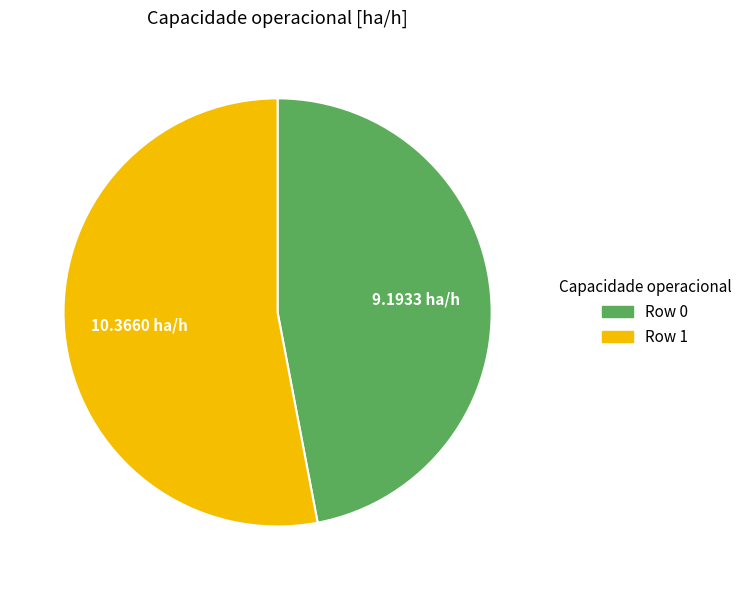

The Row 1 slice represents 38% of the pie. True or false?

False